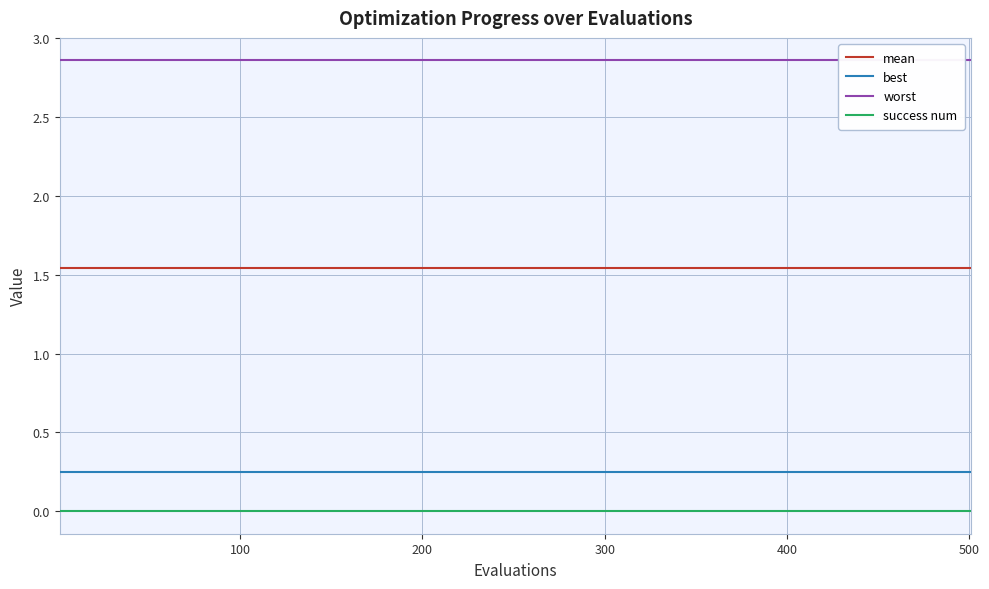

How many data points does each series have?

21